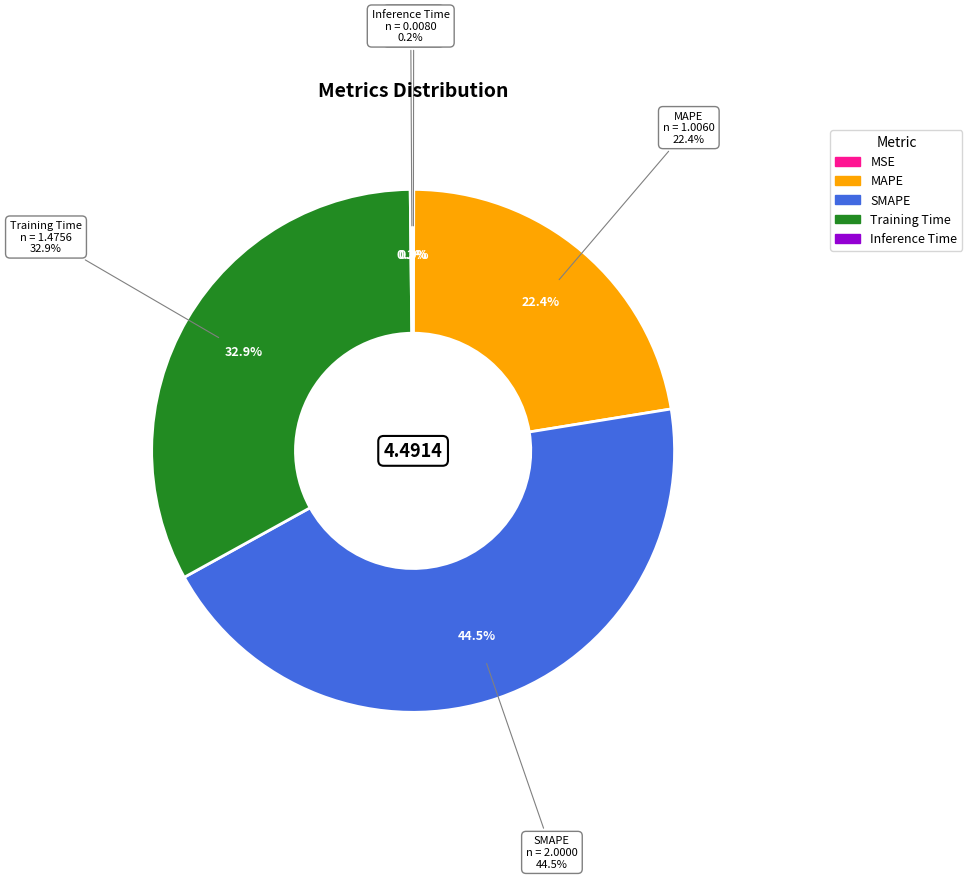

To the nearest percent, what portion does SMAPE represent?

45%